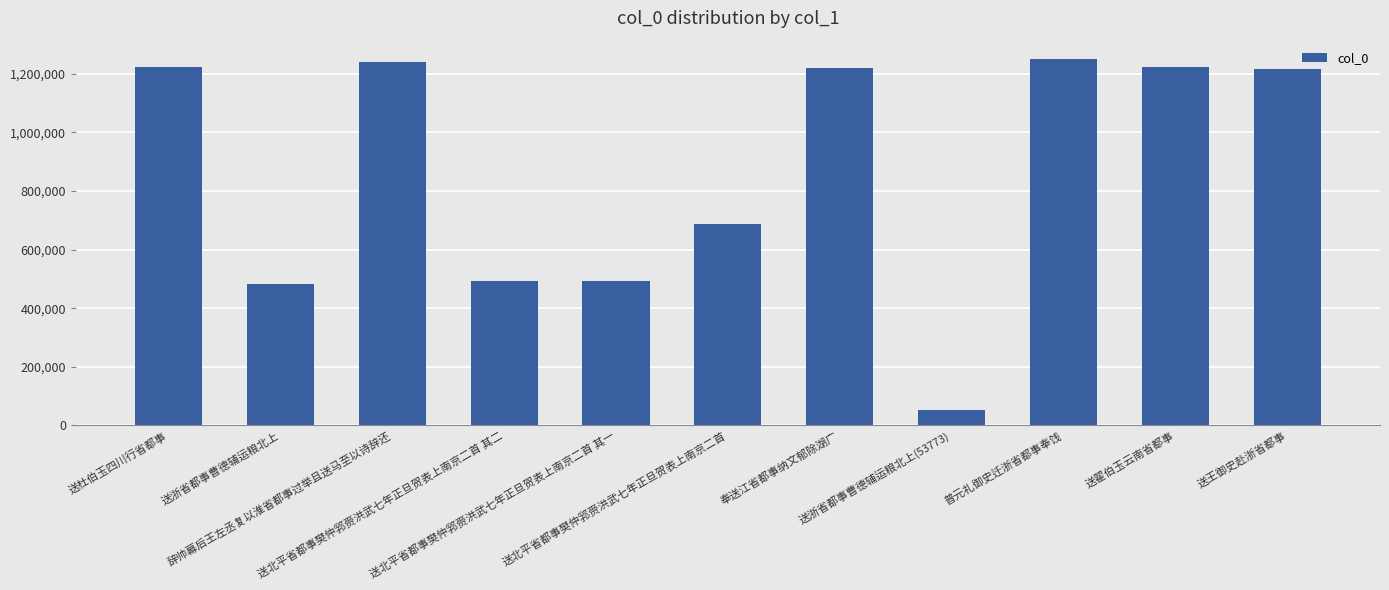

What is the average value?

870883